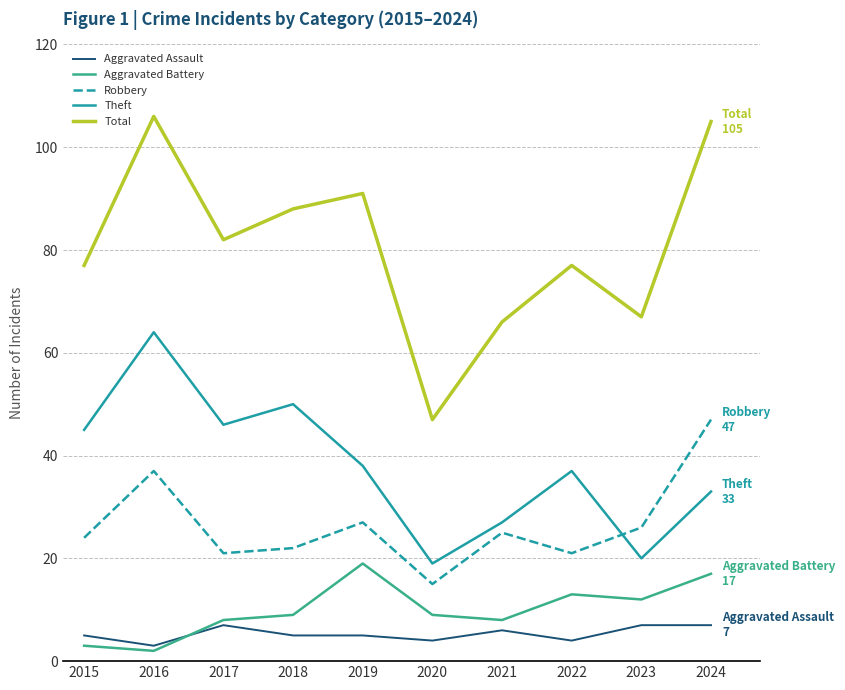

True or false: Aggravated Battery has a value of 17 at 2022.

False